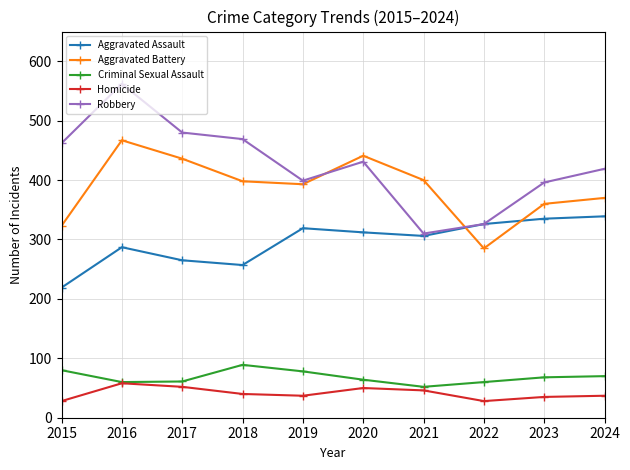

At which label does Aggravated Battery reach its peak?

2016